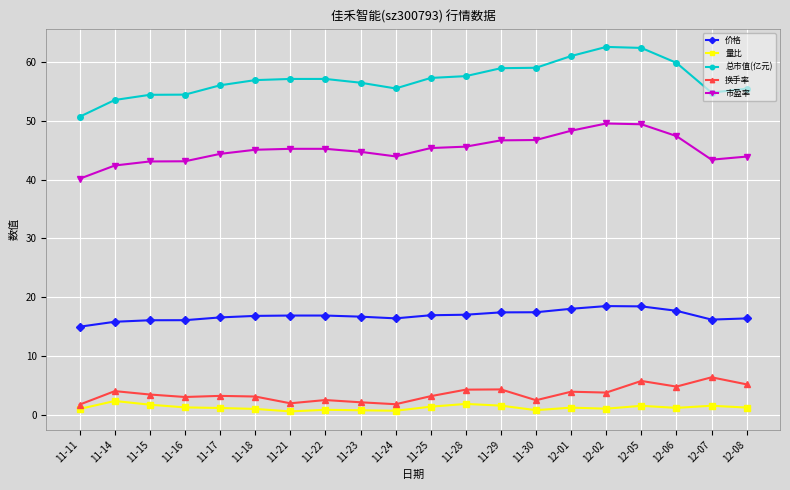

What is the label of the 18th point from the left?

12-06